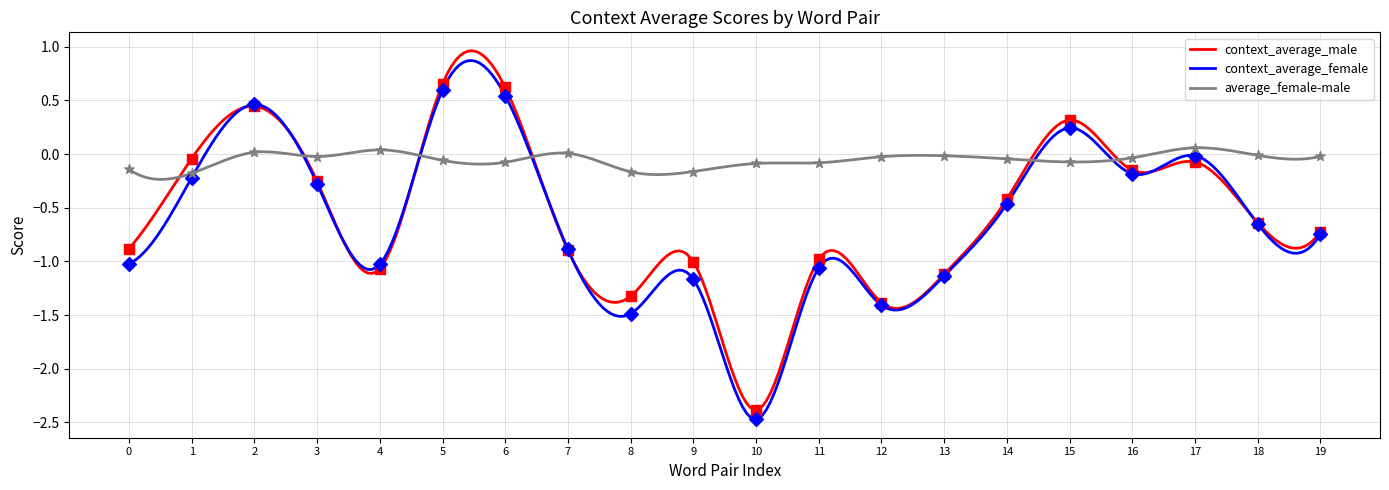

What are all the series names shown in the legend?

context_average_male, context_average_female, average_female-male